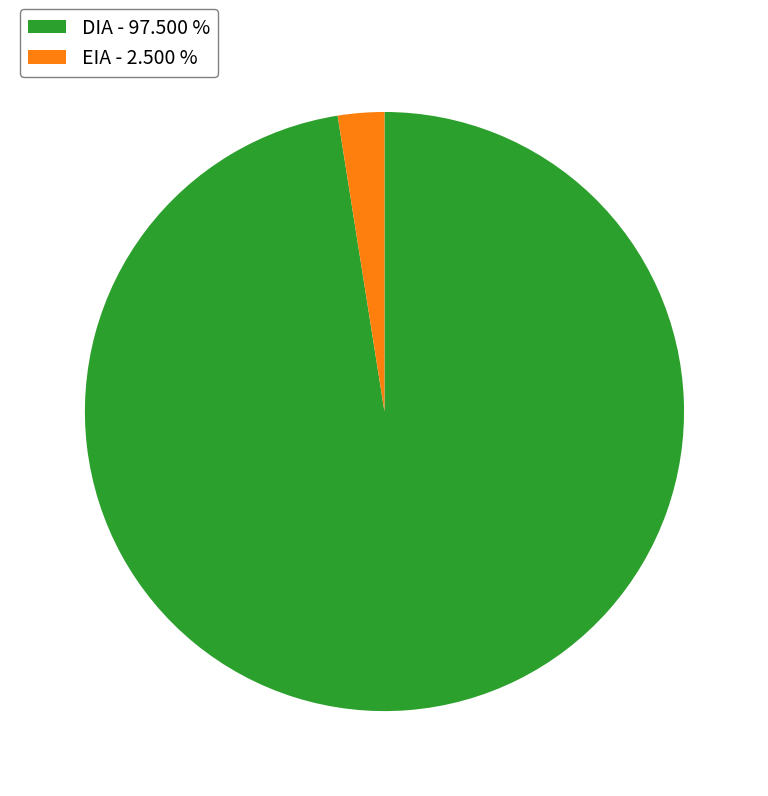

Combined, do EIA - 2.500 % and DIA - 97.500 % account for over 50%?

Yes